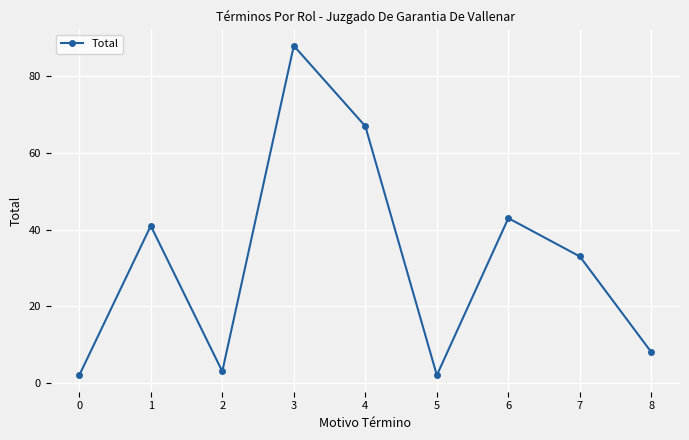

Reading left to right, list all the values displayed in this chart.

2	41	3	88	67	2	43	33	8